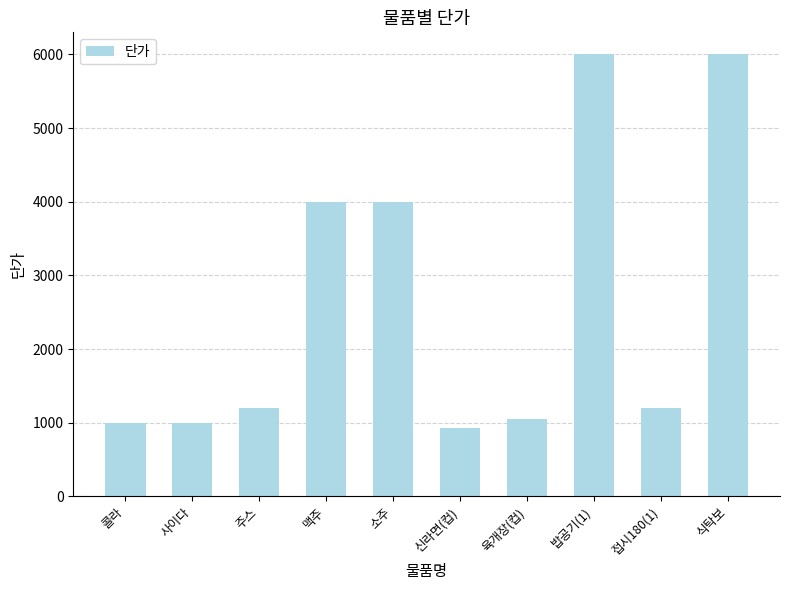

True or false: the data shows 1200 at 주스.

True